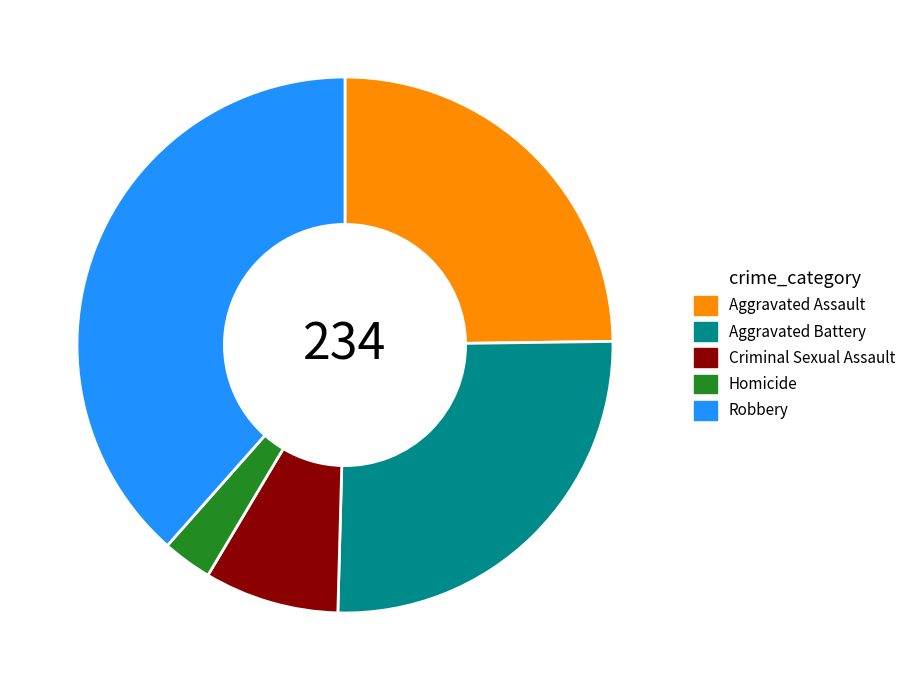

What is the largest slice in the pie chart?

Robbery